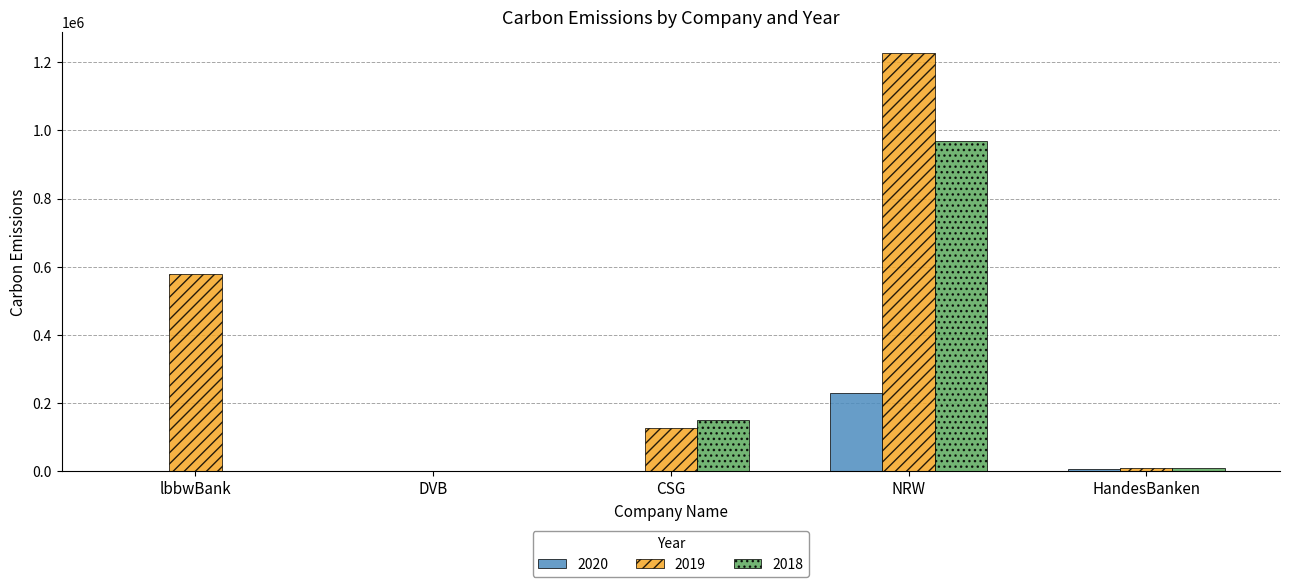

What is the maximum value shown in the chart?

1227187.0